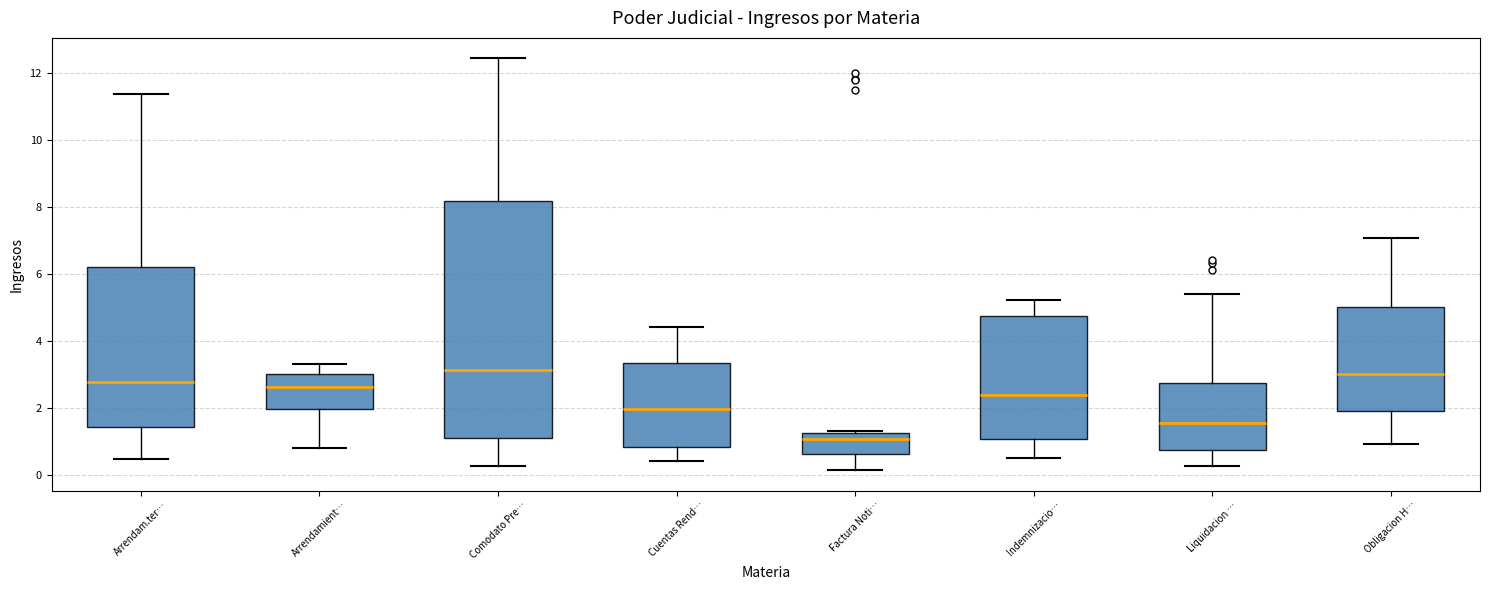

Reading left to right, read every box against the y-axis: the position of its median line, the range the box covers, and the ends of its whiskers. The values are not printed on the chart, so give them approximately, as read against the axis.

Arrendam.ter…: median 2.8, box 1.4 to 6.2, whiskers 0.4 to 11.4
Arrendamient…: median 2.6, box 2.0 to 3.0, whiskers 0.8 to 3.4
Comodato Pre…: median 3.2, box 1.0 to 8.2, whiskers 0.2 to 12.4
Cuentas Rend…: median 2.0, box 0.8 to 3.4, whiskers 0.4 to 4.4
Factura Noti…: median 1.0, box 0.6 to 1.2, whiskers 0.2 to 1.4
Indemnizacio…: median 2.4, box 1.0 to 4.8, whiskers 0.6 to 5.2
Liquidacion …: median 1.6, box 0.8 to 2.8, whiskers 0.2 to 5.4
Obligacion H…: median 3.0, box 2.0 to 5.0, whiskers 1.0 to 7.0